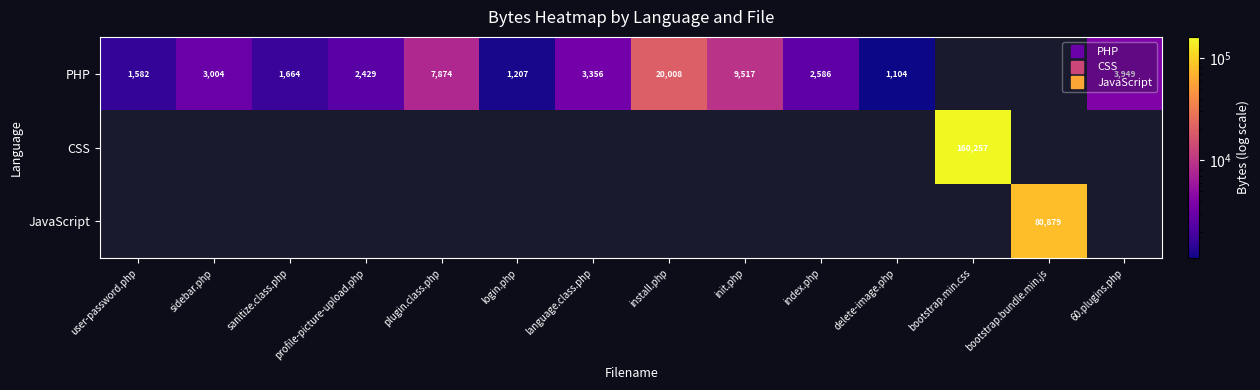

Is the value of CSS at login.php greater than the value of JavaScript at user-password.php?

No